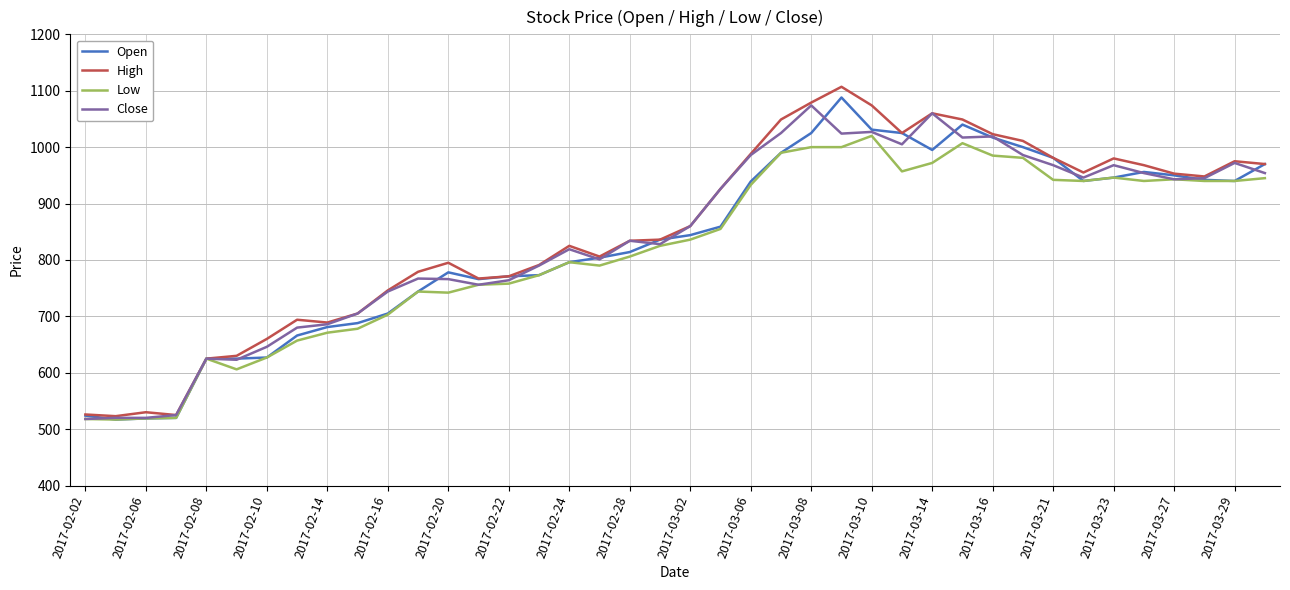

How many distinct data groups are displayed?

4